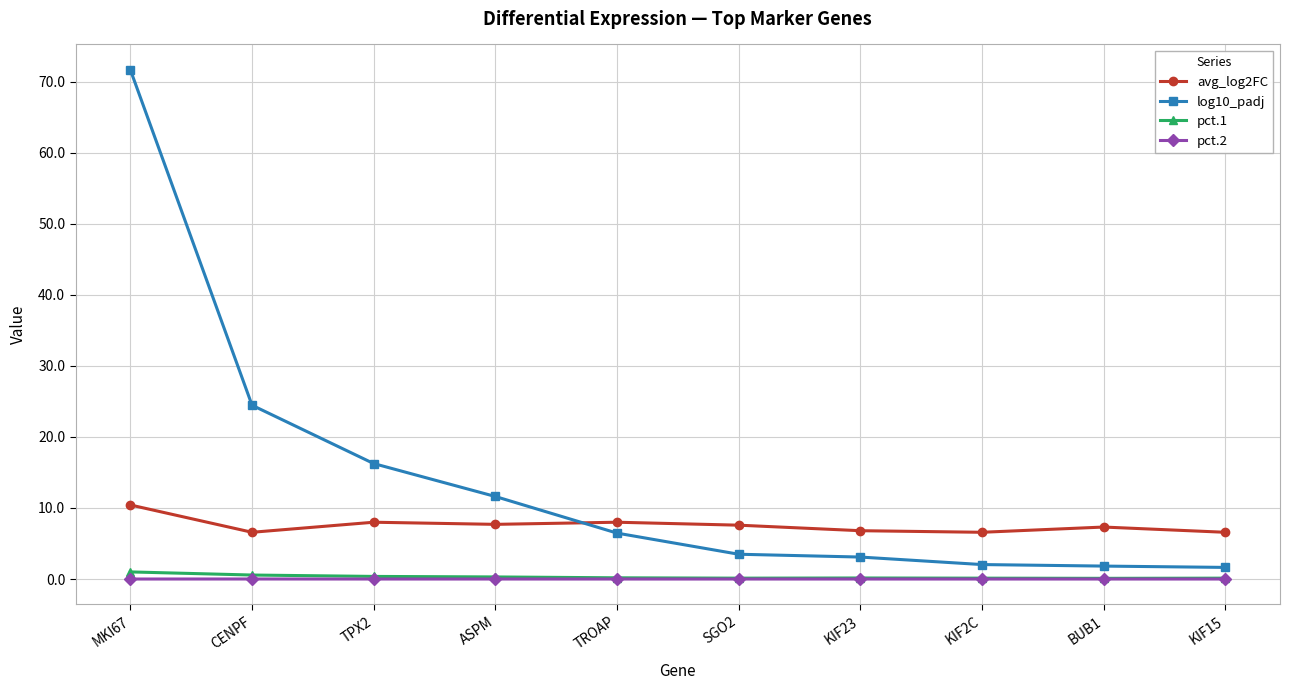

How many times do log10_padj and avg_log2FC cross each other?

1